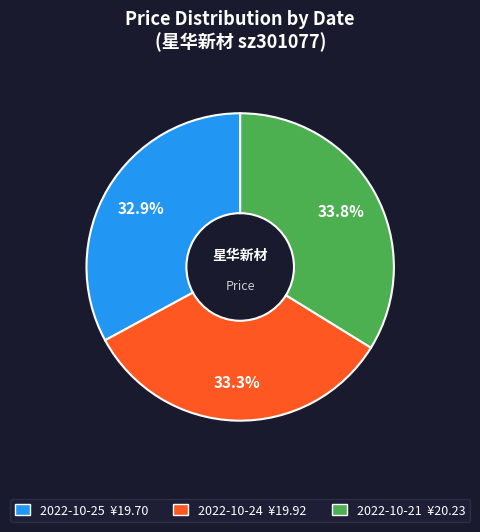

True or false: 2022-10-24 accounts for 33% of the total.

True